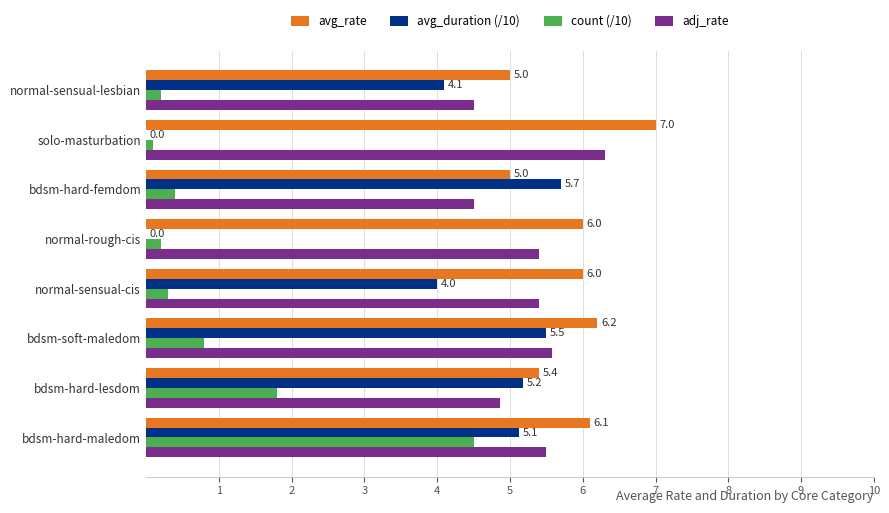

At which category is the sum across all series the highest?

bdsm-hard-maledom